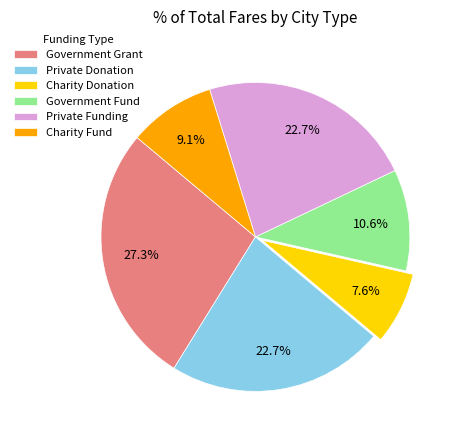

Which slice is the smallest?

Charity Donation